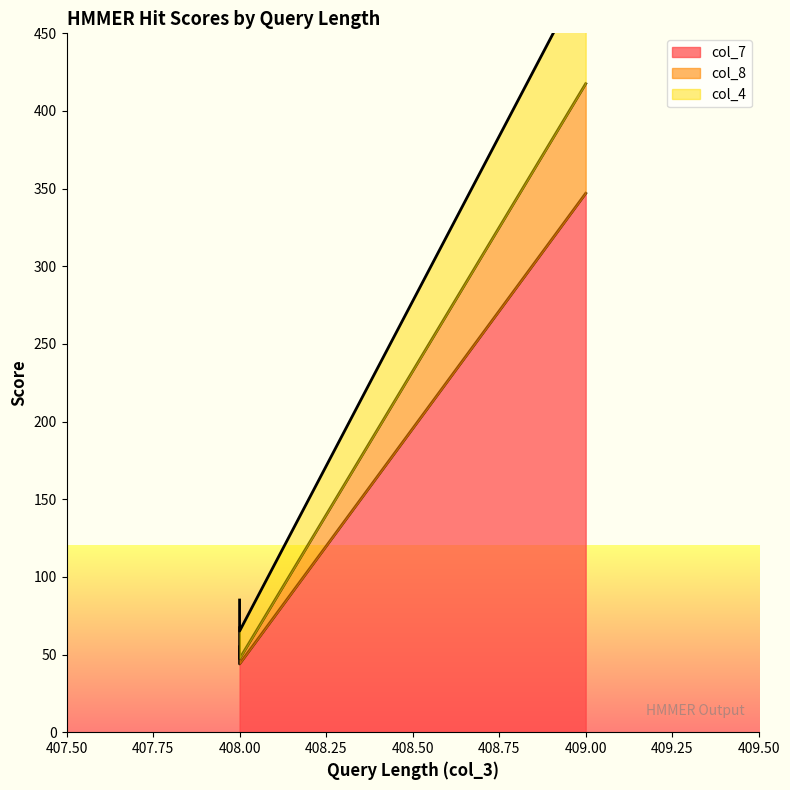

What is the highest value of the col_4 series?

489.9